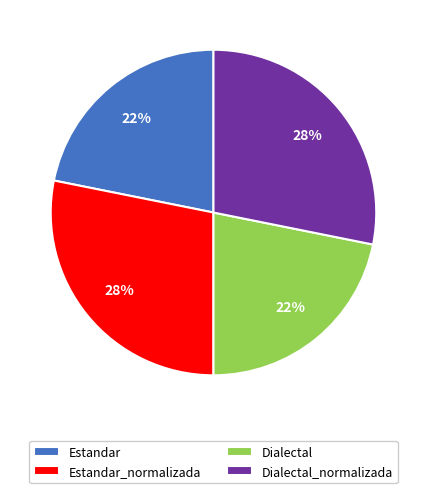

Is it true that Estandar_normalizada is 28% of the pie?

True